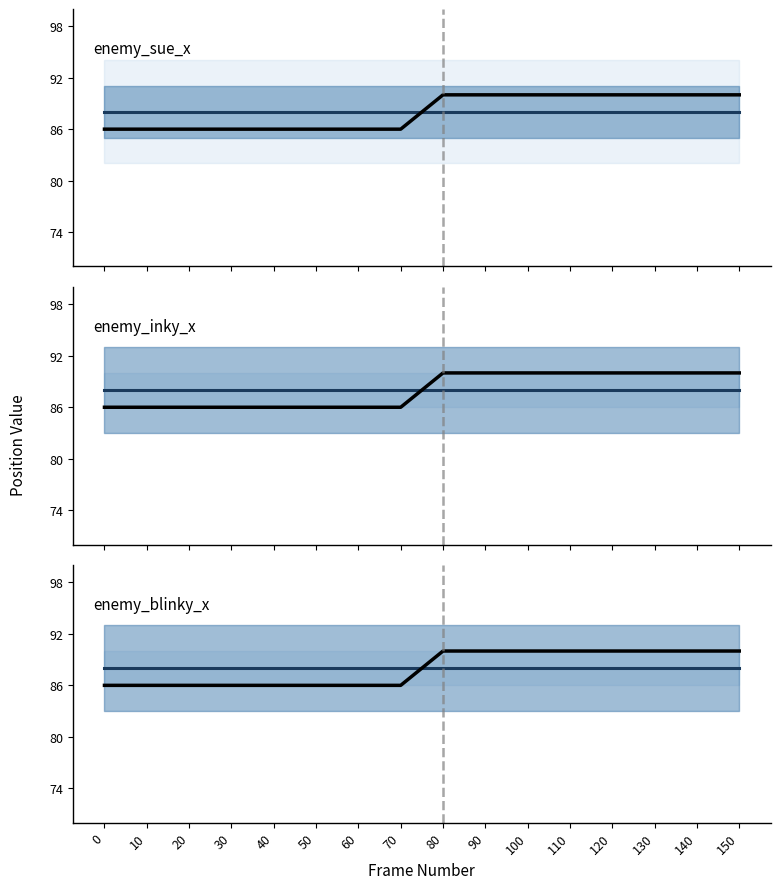

Which has a higher value, 120 or 90?

120